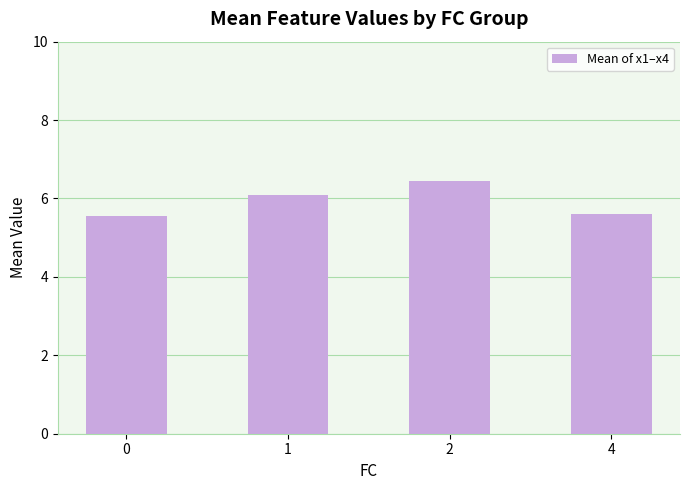

What is the value of the 2nd bar from the left?

6.1